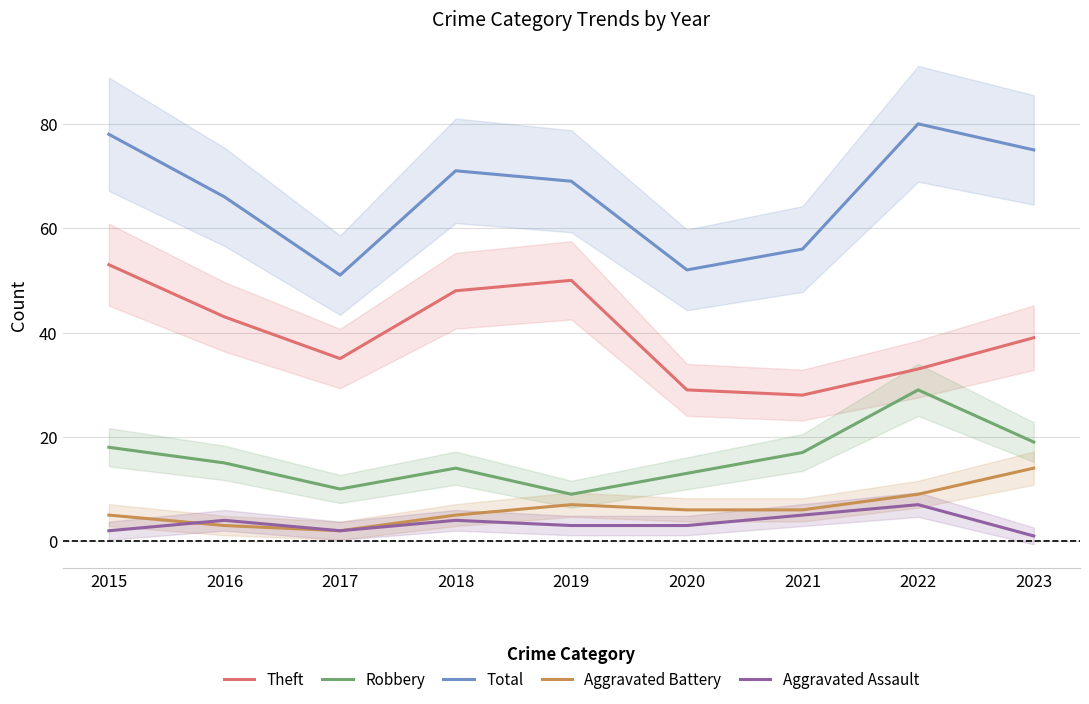

What is the value of the Aggravated Battery point at the 8th from the left?

9